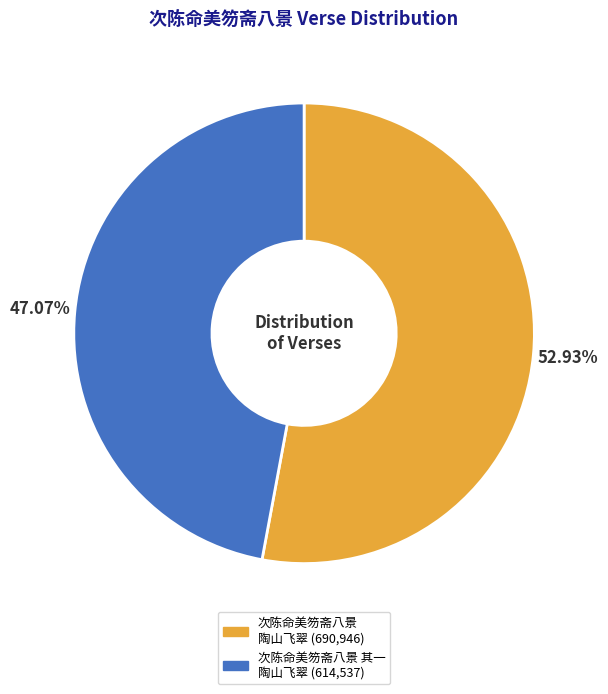

Which has a higher value, 次陈命美笏斋八景 其一 陶山飞翠 or 次陈命美笏斋八景 陶山飞翠?

次陈命美笏斋八景 陶山飞翠